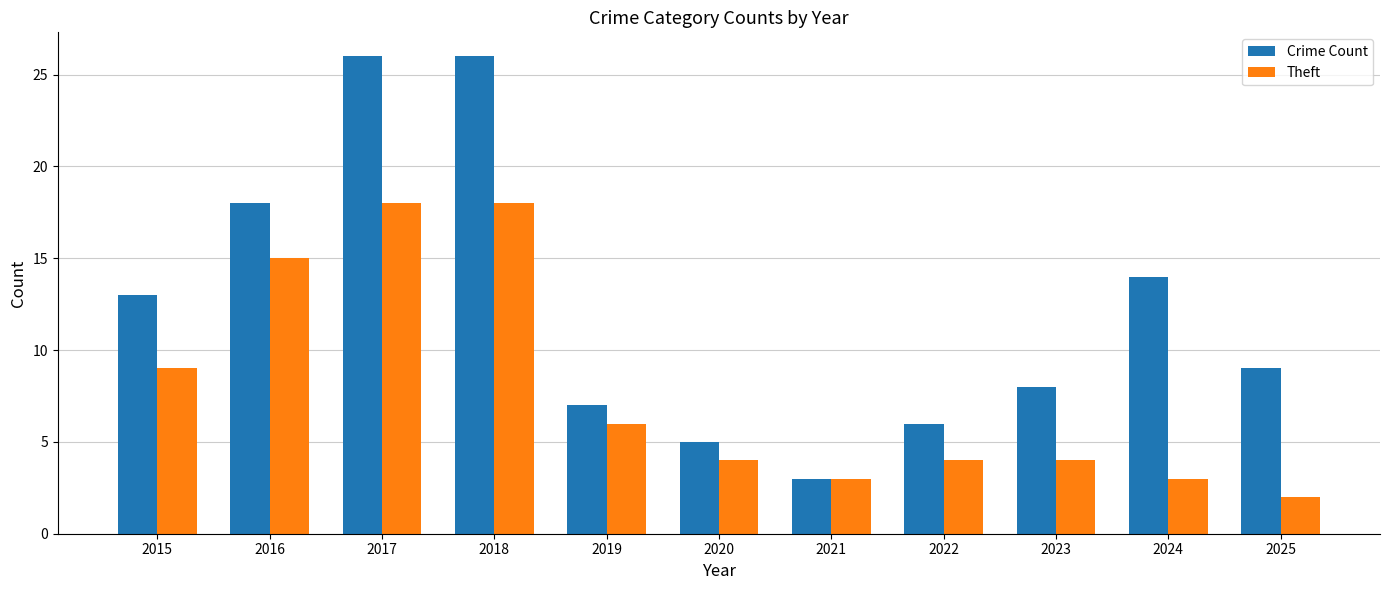

Where is Crime Count nearest to the value 14?

2024